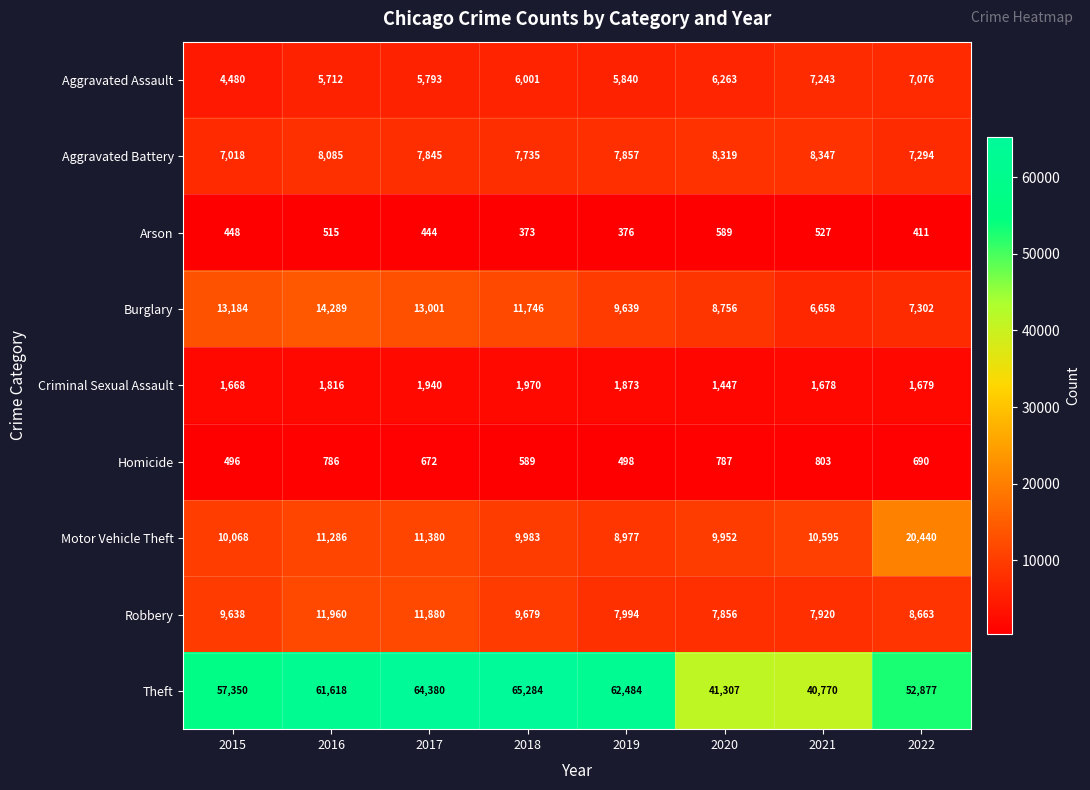

What is the smallest value displayed?

373